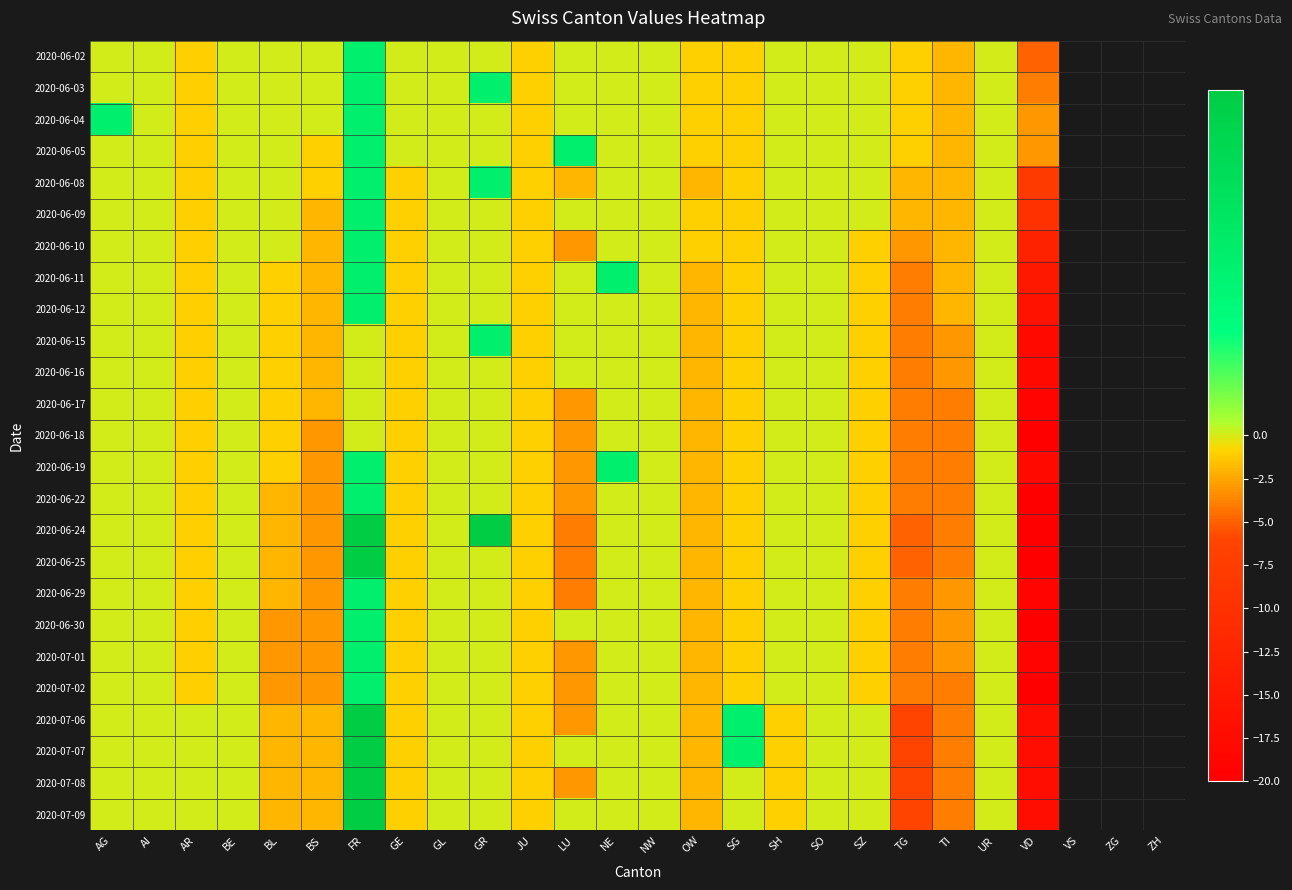

Reading left to right, list all the values displayed in this chart.

2020-06-02: AG=0	AI=0	AR=-1	BE=0	BL=0	BS=0	FR=1	GE=0	GL=0	GR=0	JU=-1	LU=0	NE=0	NW=0	OW=-1	SG=-1	SH=0	SO=0	SZ=0	TG=-1	TI=-2	UR=0	VD=-5
2020-06-03: AG=0	AI=0	AR=-1	BE=0	BL=0	BS=0	FR=1	GE=0	GL=0	GR=1	JU=-1	LU=0	NE=0	NW=0	OW=-1	SG=-1	SH=0	SO=0	SZ=0	TG=-1	TI=-2	UR=0	VD=-4
2020-06-04: AG=1	AI=0	AR=-1	BE=0	BL=0	BS=0	FR=1	GE=0	GL=0	GR=0	JU=-1	LU=0	NE=0	NW=0	OW=-1	SG=-1	SH=0	SO=0	SZ=0	TG=-1	TI=-2	UR=0	VD=-3
2020-06-05: AG=0	AI=0	AR=-1	BE=0	BL=0	BS=-1	FR=1	GE=0	GL=0	GR=0	JU=-1	LU=1	NE=0	NW=0	OW=-1	SG=-1	SH=0	SO=0	SZ=0	TG=-1	TI=-2	UR=0	VD=-3
2020-06-08: AG=0	AI=0	AR=-1	BE=0	BL=0	BS=-1	FR=1	GE=-1	GL=0	GR=1	JU=-1	LU=-2	NE=0	NW=0	OW=-2	SG=-1	SH=0	SO=0	SZ=0	TG=-2	TI=-2	UR=0	VD=-8
2020-06-09: AG=0	AI=0	AR=-1	BE=0	BL=0	BS=-2	FR=1	GE=-1	GL=0	GR=0	JU=-1	LU=0	NE=0	NW=0	OW=-1	SG=-1	SH=0	SO=0	SZ=0	TG=-2	TI=-2	UR=0	VD=-10
2020-06-10: AG=0	AI=0	AR=-1	BE=0	BL=0	BS=-2	FR=1	GE=-1	GL=0	GR=0	JU=-1	LU=-3	NE=0	NW=0	OW=-1	SG=-1	SH=0	SO=0	SZ=-1	TG=-3	TI=-2	UR=0	VD=-13
2020-06-11: AG=0	AI=0	AR=-1	BE=0	BL=-1	BS=-2	FR=1	GE=-1	GL=0	GR=0	JU=-1	LU=0	NE=1	NW=0	OW=-2	SG=-1	SH=0	SO=0	SZ=-1	TG=-4	TI=-2	UR=0	VD=-15
2020-06-12: AG=0	AI=0	AR=-1	BE=0	BL=-1	BS=-2	FR=1	GE=-1	GL=0	GR=0	JU=-1	LU=0	NE=0	NW=0	OW=-2	SG=-1	SH=0	SO=0	SZ=-1	TG=-4	TI=-2	UR=0	VD=-16
2020-06-15: AG=0	AI=0	AR=-1	BE=0	BL=-1	BS=-2	FR=0	GE=-1	GL=0	GR=1	JU=-1	LU=0	NE=0	NW=0	OW=-2	SG=-1	SH=0	SO=0	SZ=-1	TG=-4	TI=-3	UR=0	VD=-18
2020-06-16: AG=0	AI=0	AR=-1	BE=0	BL=-1	BS=-2	FR=0	GE=-1	GL=0	GR=0	JU=-1	LU=0	NE=0	NW=0	OW=-2	SG=-1	SH=0	SO=0	SZ=-1	TG=-4	TI=-3	UR=0	VD=-18
2020-06-17: AG=0	AI=0	AR=-1	BE=0	BL=-1	BS=-2	FR=0	GE=-1	GL=0	GR=0	JU=-1	LU=-3	NE=0	NW=0	OW=-2	SG=-1	SH=0	SO=0	SZ=-1	TG=-4	TI=-4	UR=0	VD=-19
2020-06-18: AG=0	AI=0	AR=-1	BE=0	BL=-1	BS=-3	FR=0	GE=-1	GL=0	GR=0	JU=-1	LU=-3	NE=0	NW=0	OW=-2	SG=-1	SH=0	SO=0	SZ=-1	TG=-4	TI=-4	UR=0	VD=-20
2020-06-19: AG=0	AI=0	AR=-1	BE=0	BL=-1	BS=-3	FR=1	GE=-1	GL=0	GR=0	JU=-1	LU=-3	NE=1	NW=0	OW=-2	SG=-1	SH=0	SO=0	SZ=-1	TG=-4	TI=-4	UR=0	VD=-18
2020-06-22: AG=0	AI=0	AR=-1	BE=0	BL=-2	BS=-3	FR=1	GE=-1	GL=0	GR=0	JU=-1	LU=-3	NE=0	NW=0	OW=-2	SG=-1	SH=0	SO=0	SZ=-1	TG=-4	TI=-4	UR=0	VD=-20
2020-06-24: AG=0	AI=0	AR=-1	BE=0	BL=-2	BS=-3	FR=2	GE=-1	GL=0	GR=2	JU=-1	LU=-4	NE=0	NW=0	OW=-2	SG=-1	SH=0	SO=0	SZ=-1	TG=-5	TI=-4	UR=0	VD=-20
2020-06-25: AG=0	AI=0	AR=-1	BE=0	BL=-2	BS=-3	FR=2	GE=-1	GL=0	GR=0	JU=-1	LU=-4	NE=0	NW=0	OW=-2	SG=-1	SH=0	SO=0	SZ=-1	TG=-5	TI=-4	UR=0	VD=-20
2020-06-29: AG=0	AI=0	AR=-1	BE=0	BL=-2	BS=-3	FR=1	GE=-1	GL=0	GR=0	JU=-1	LU=-4	NE=0	NW=0	OW=-2	SG=-1	SH=0	SO=0	SZ=-1	TG=-4	TI=-3	UR=0	VD=-19
2020-06-30: AG=0	AI=0	AR=-1	BE=0	BL=-3	BS=-3	FR=1	GE=-1	GL=0	GR=0	JU=-1	LU=0	NE=0	NW=0	OW=-2	SG=-1	SH=0	SO=0	SZ=-1	TG=-4	TI=-3	UR=0	VD=-20
2020-07-01: AG=0	AI=0	AR=-1	BE=0	BL=-3	BS=-3	FR=1	GE=-1	GL=0	GR=0	JU=-1	LU=-3	NE=0	NW=0	OW=-2	SG=-1	SH=0	SO=0	SZ=-1	TG=-4	TI=-3	UR=0	VD=-19
2020-07-02: AG=0	AI=0	AR=-1	BE=0	BL=-3	BS=-3	FR=1	GE=-1	GL=0	GR=0	JU=-1	LU=-3	NE=0	NW=0	OW=-2	SG=-1	SH=0	SO=0	SZ=-1	TG=-4	TI=-4	UR=0	VD=-20
2020-07-06: AG=0	AI=0	AR=0	BE=0	BL=-2	BS=-2	FR=2	GE=-1	GL=0	GR=0	JU=-1	LU=-3	NE=0	NW=0	OW=-2	SG=1	SH=-1	SO=0	SZ=0	TG=-6	TI=-4	UR=0	VD=-17
2020-07-07: AG=0	AI=0	AR=0	BE=0	BL=-2	BS=-2	FR=2	GE=-1	GL=0	GR=0	JU=-1	LU=0	NE=0	NW=0	OW=-2	SG=1	SH=-1	SO=0	SZ=0	TG=-6	TI=-4	UR=0	VD=-17
2020-07-08: AG=0	AI=0	AR=0	BE=0	BL=-2	BS=-2	FR=2	GE=-1	GL=0	GR=0	JU=-1	LU=-3	NE=0	NW=0	OW=-2	SG=0	SH=-1	SO=0	SZ=0	TG=-6	TI=-4	UR=0	VD=-17
2020-07-09: AG=0	AI=0	AR=0	BE=0	BL=-2	BS=-2	FR=2	GE=-1	GL=0	GR=0	JU=-1	LU=0	NE=0	NW=0	OW=-2	SG=0	SH=-1	SO=0	SZ=0	TG=-6	TI=-4	UR=0	VD=-17